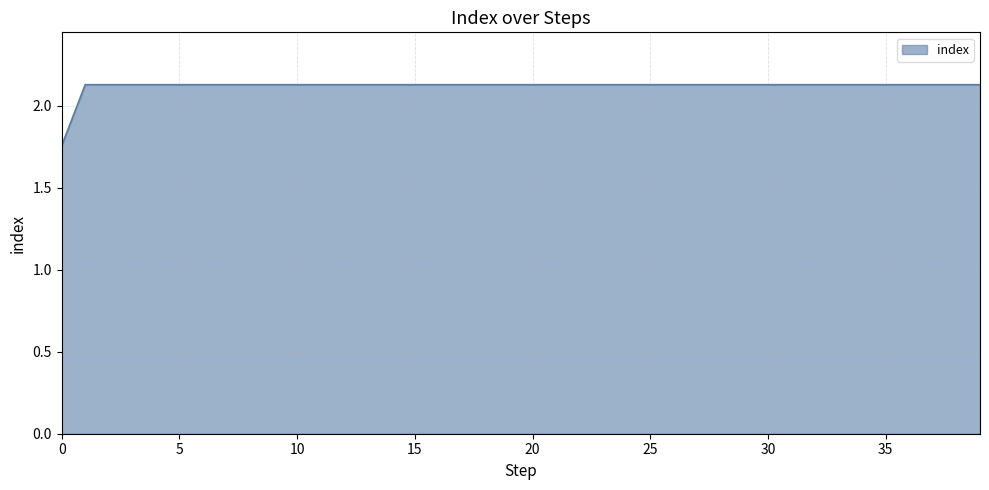

What is the difference between the maximum and minimum values?

0.4